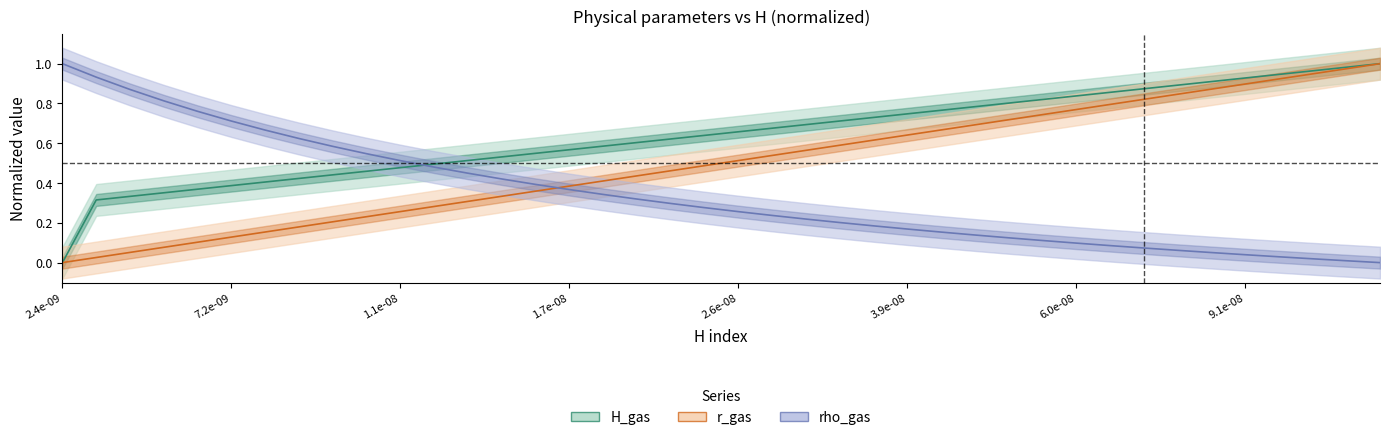

Which series has the largest total across all categories?

H_gas